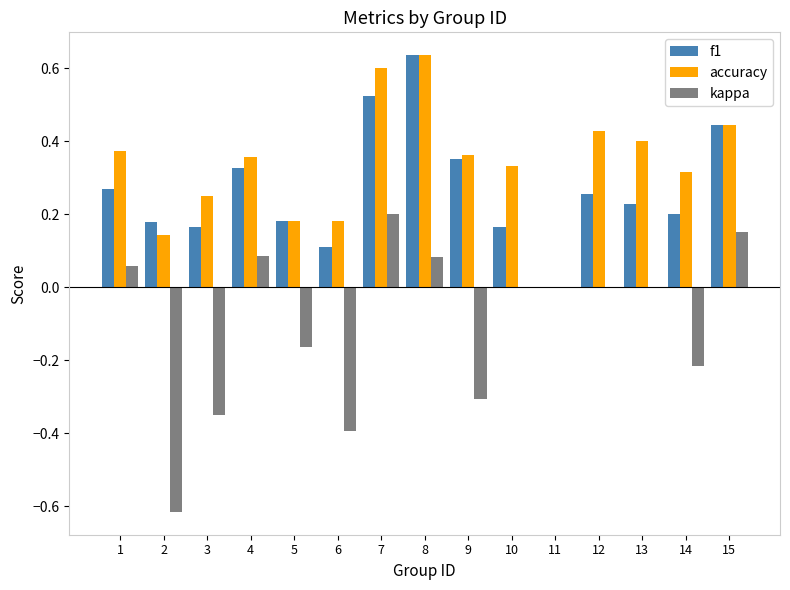

Which category has the highest value in the kappa series?

7